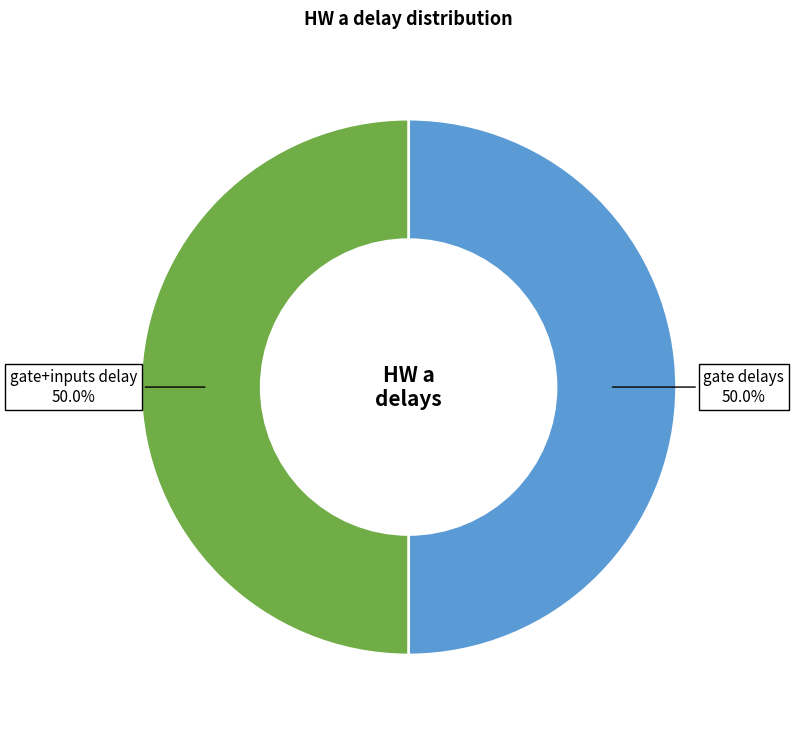

What percentage is NOT represented by gate+inputs delay?

50.0%